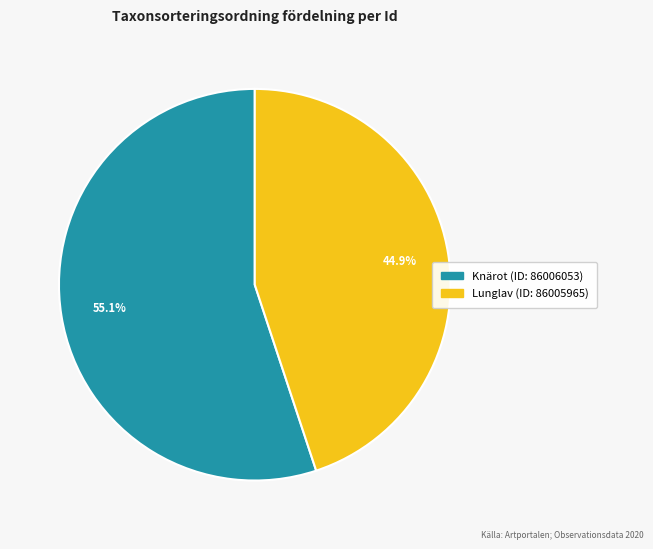

The Lunglav (ID: 86005965) slice represents 45% of the pie. True or false?

True